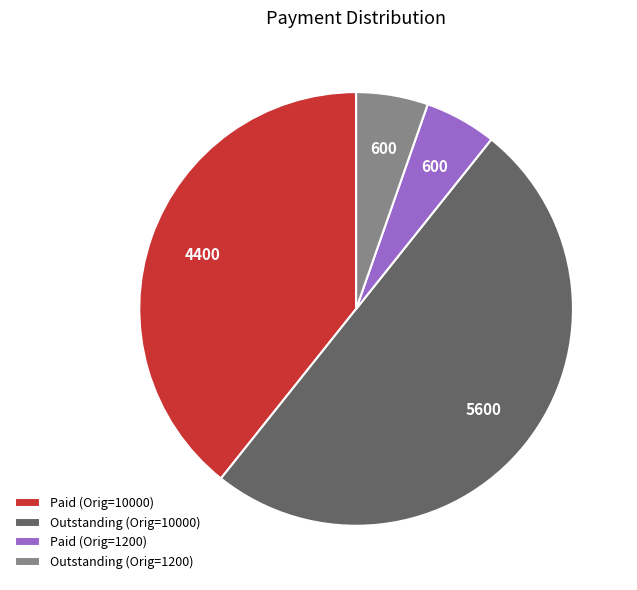

Between Paid (Orig=1200) and Outstanding (Orig=10000), which is larger?

Outstanding (Orig=10000)